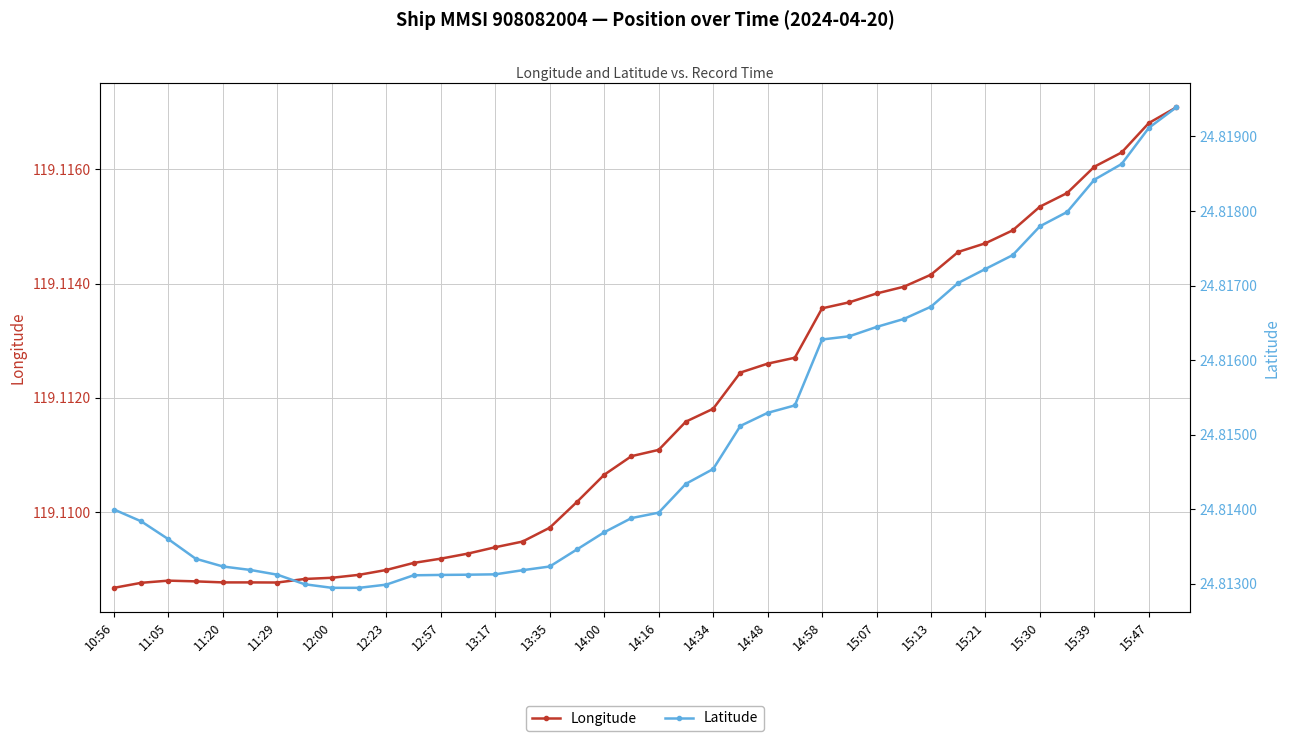

True or false: Latitude has a value of 34.8 at 21.

False